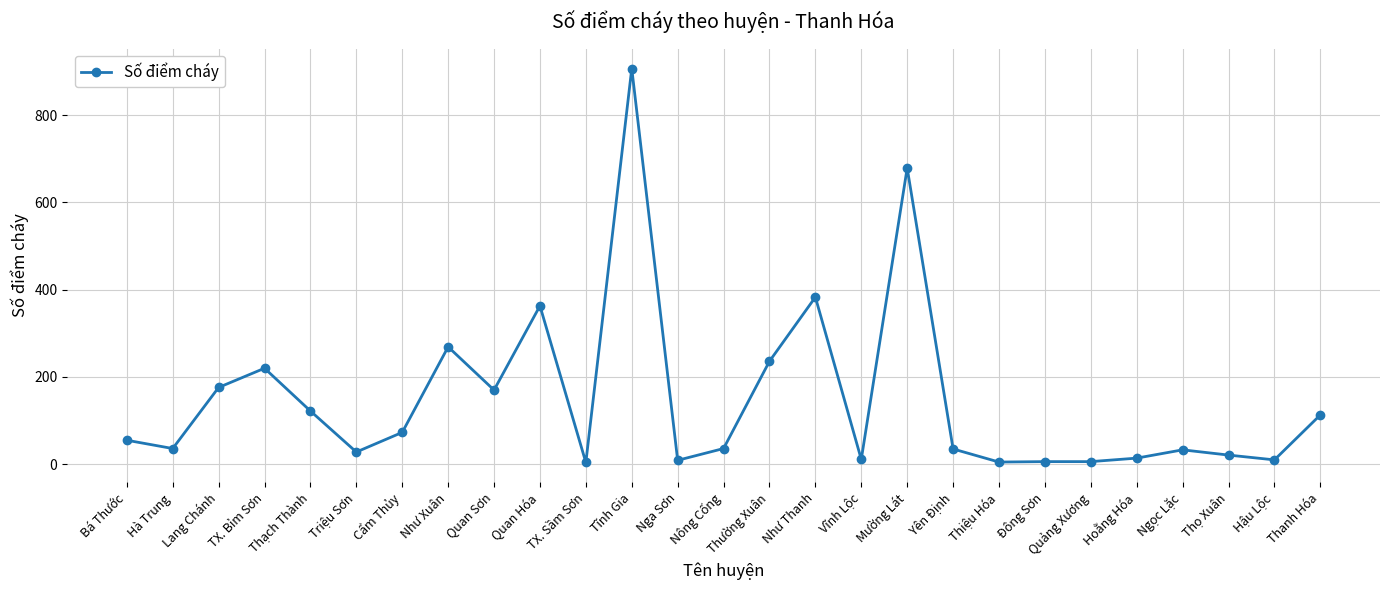

What is the sum of the values at Tĩnh Gia and Yên Định?

942